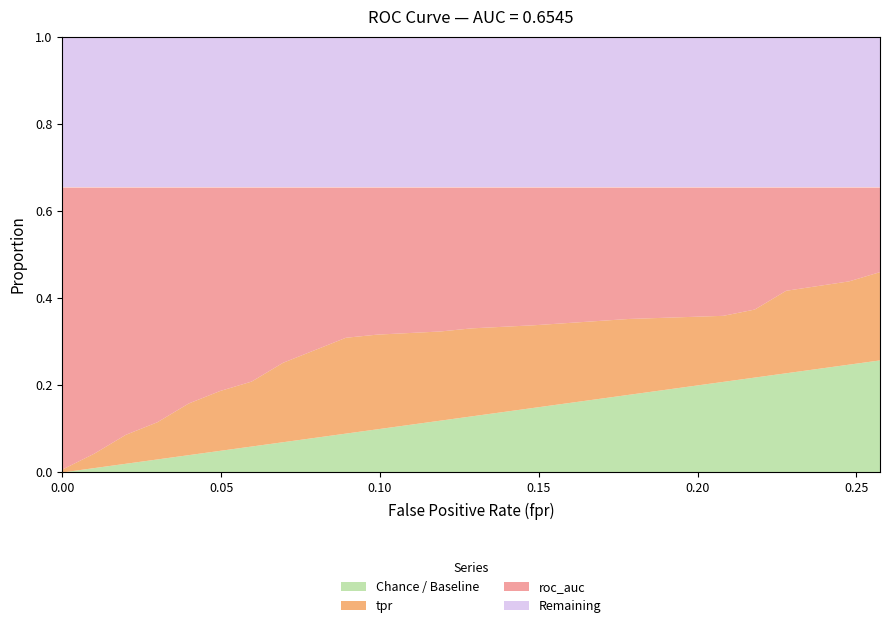

What is the label of the 6th point from the left?

5